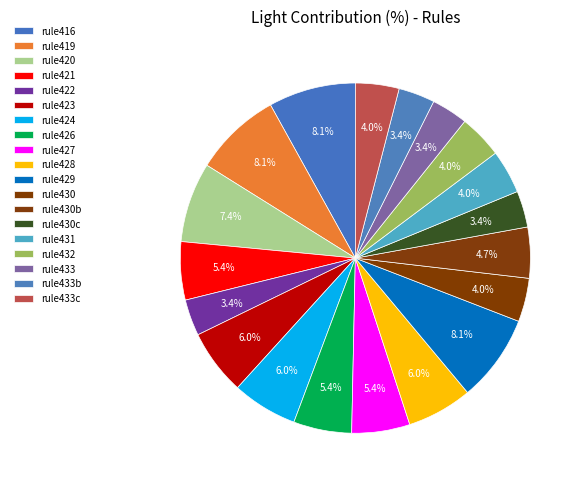

To the nearest percent, what is the average slice percentage?

5%